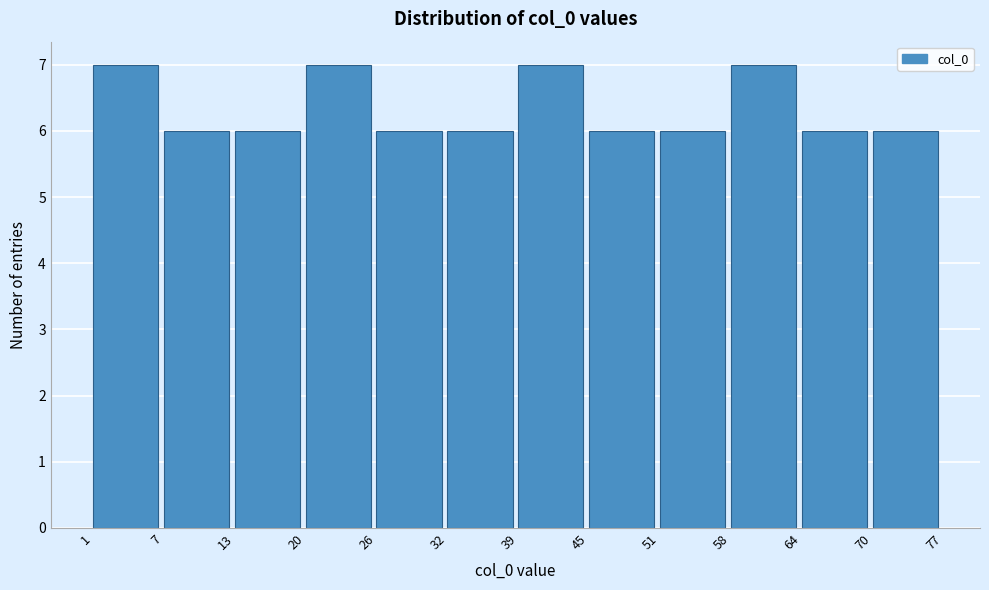

Reading left to right, transcribe this chart: for each bar, give the range it covers on the x-axis and its height. The values are not printed on the chart, so give them approximately, as read against the axis.

1 to 7: 7
7 to 13: 6
13 to 20: 6
20 to 26: 7
26 to 32: 6
32 to 39: 6
39 to 45: 7
45 to 51: 6
51 to 58: 6
58 to 64: 7
64 to 70: 6
70 to 77: 6